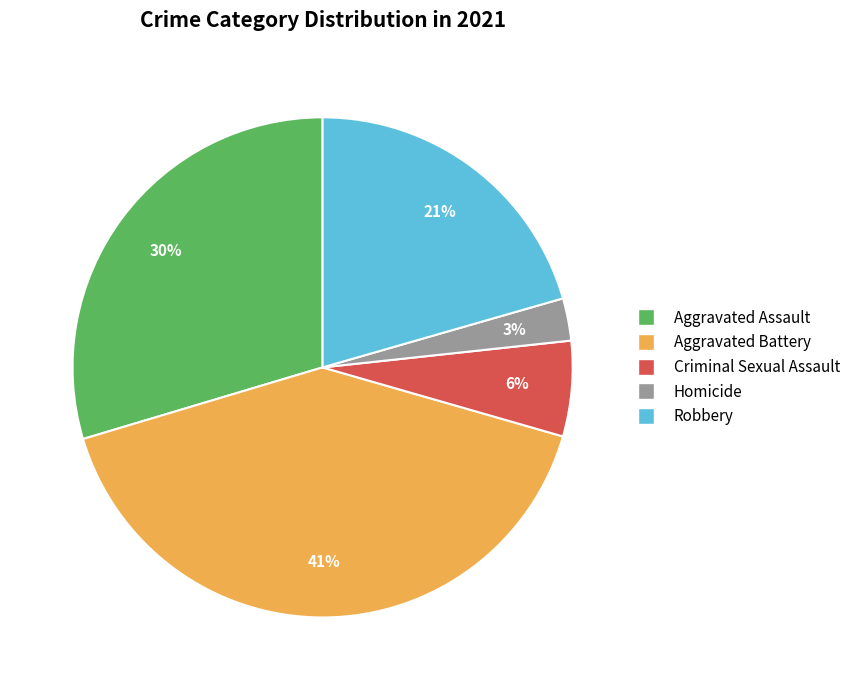

True or false: Aggravated Assault accounts for 30% of the total.

True